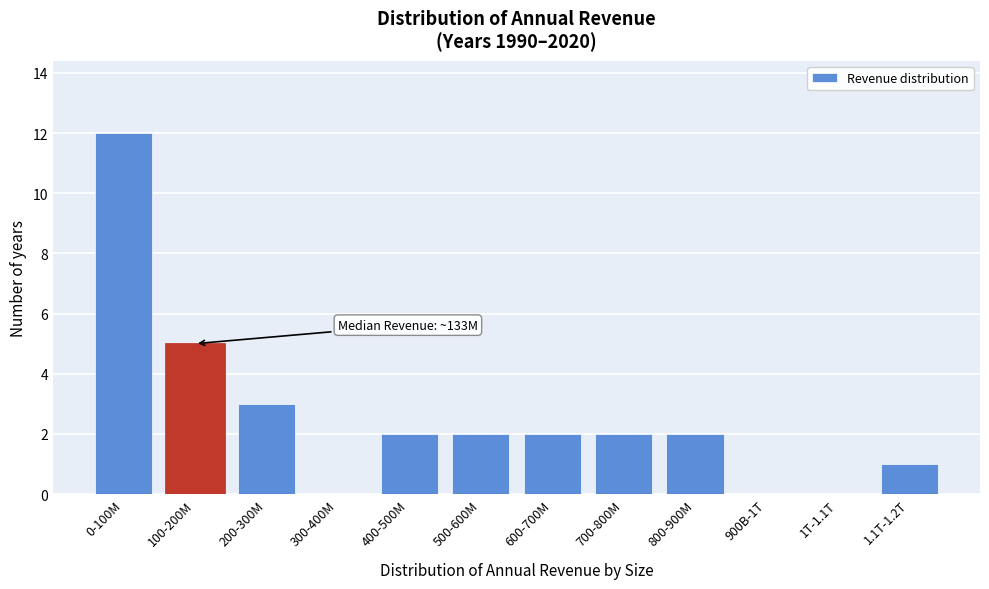

Reading left to right, list all the values displayed in this chart.

0-100M=12	100-200M=5	200-300M=3	300-400M=0	400-500M=2	500-600M=2	600-700M=2	700-800M=2	800-900M=2	900B-1T=0	1T-1.1T=0	1.1T-1.2T=1